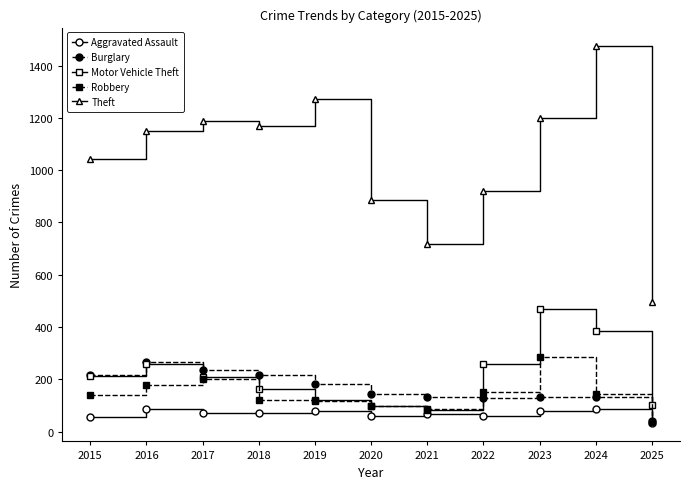

What is the difference between the maximum and minimum values in the Aggravated Assault series?

53